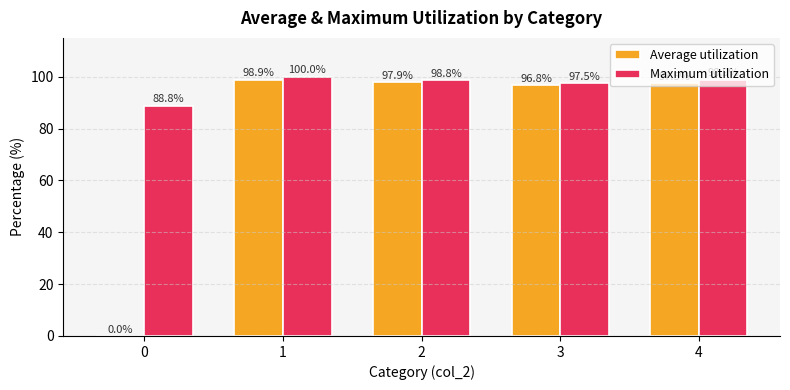

Where does the Maximum utilization series first go above 98?

1